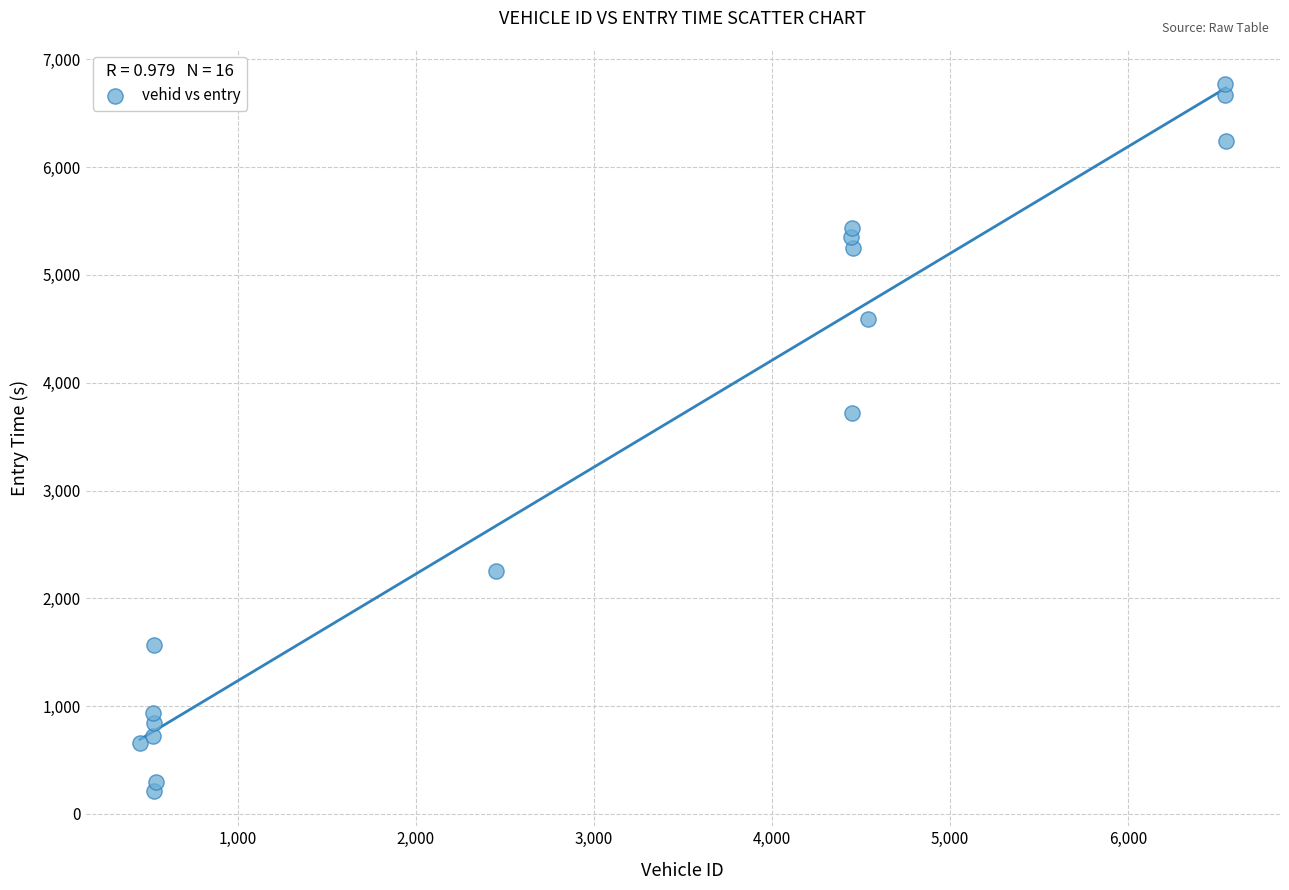

What is the range of X values (max minus min)?

6099.0